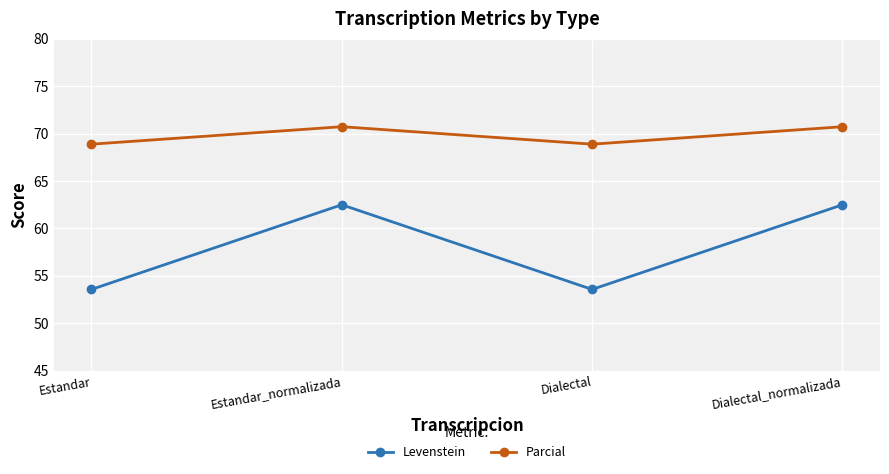

List the series in order of their peak value, highest first.

Parcial, Levenstein